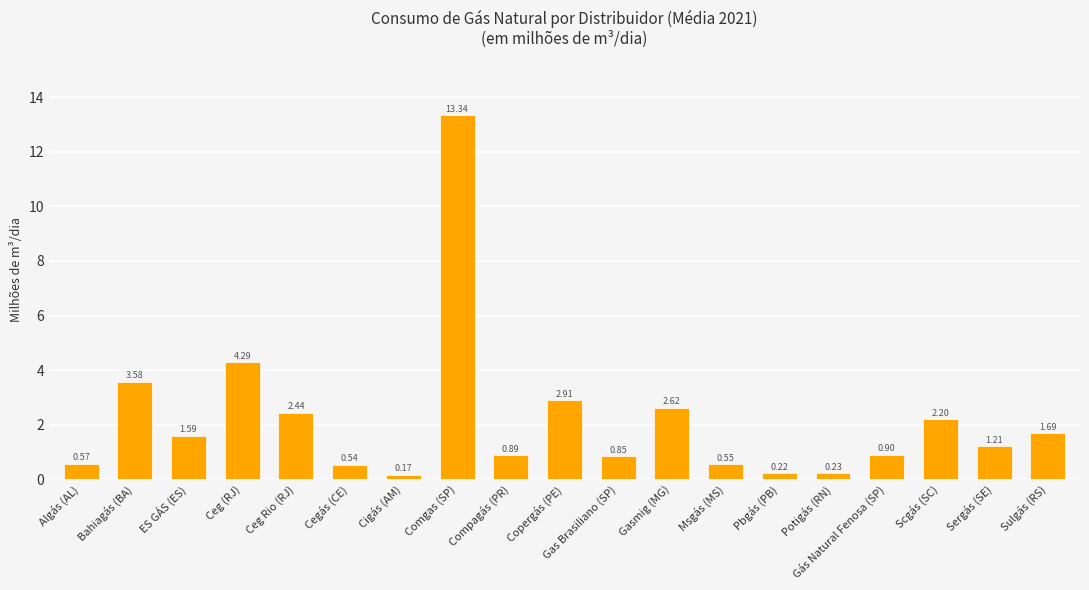

At which label does the data first exceed 1?

Bahiagás (BA)